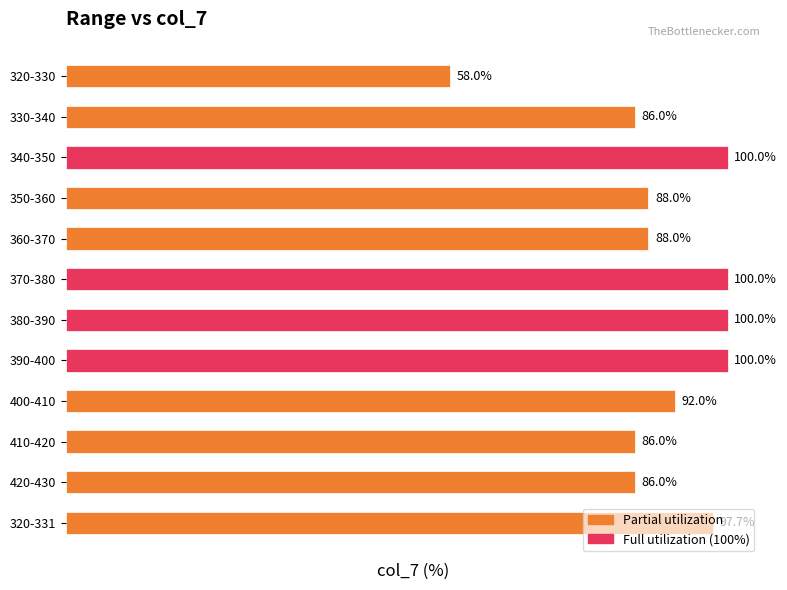

What is the label of the 10th bar from the bottom?

340-350